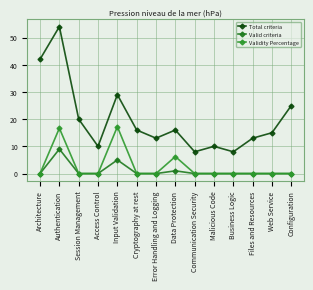

What is the difference between the maximum and minimum values in the Validity Percentage series?

17.2